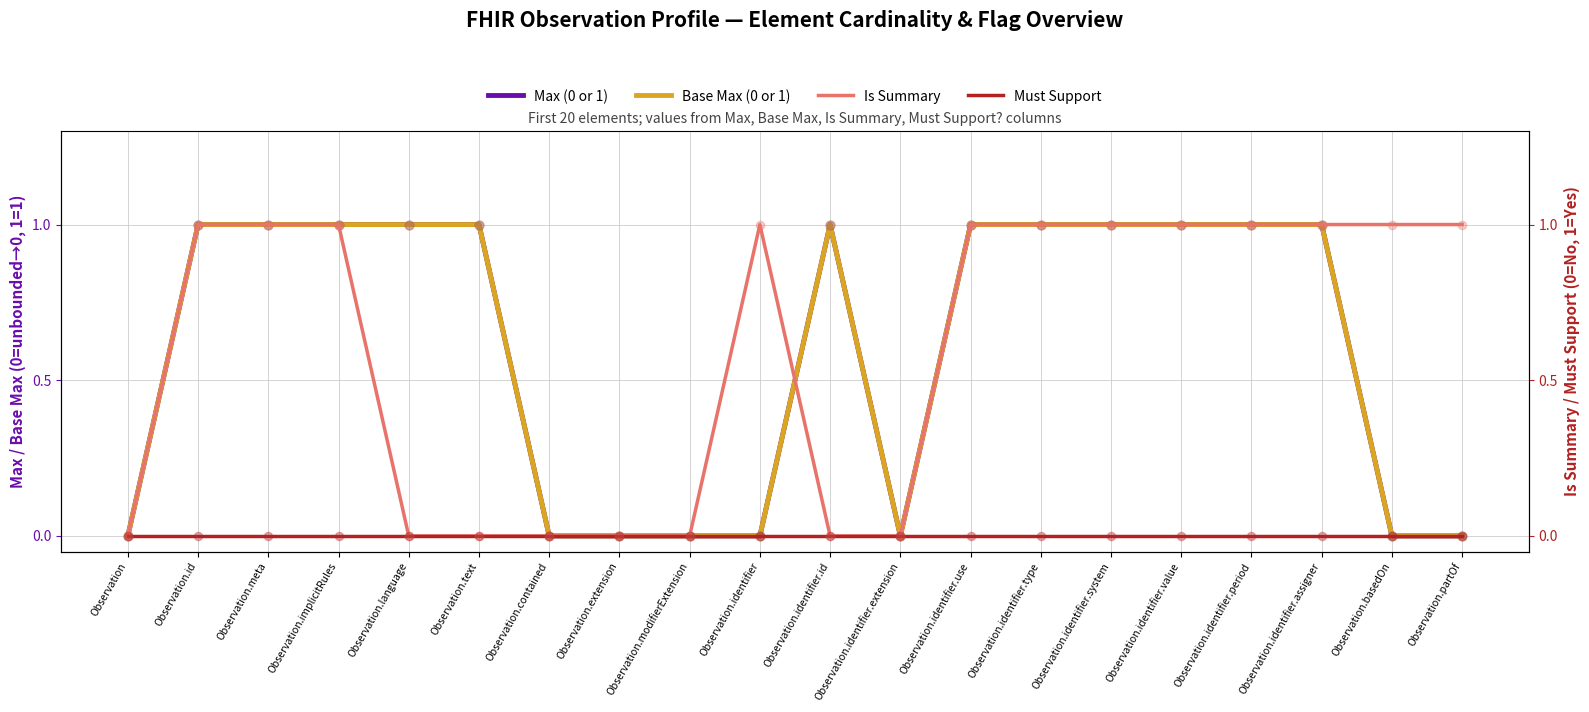

Which series reaches the maximum Y coordinate?

Max (0 or 1)